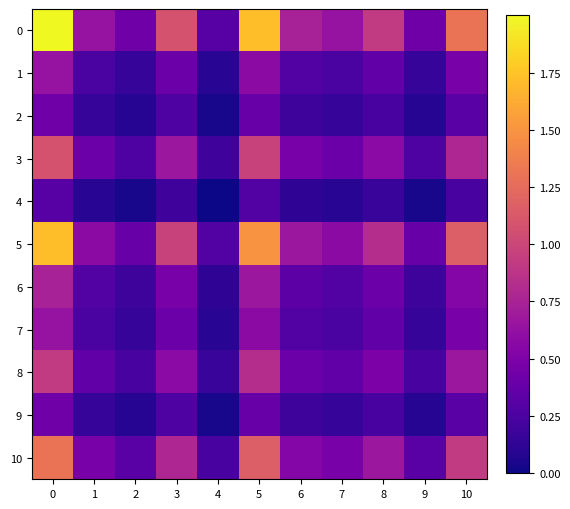

Reading left to right, what are all the values shown in this chart?

0: 0=2.0	1=0.6	2=0.4	3=1.1	4=0.3	5=1.7	6=0.7	7=0.6	8=0.9	9=0.4	10=1.3
1: 0=0.6	1=0.2	2=0.2	3=0.4	4=0.1	5=0.6	6=0.3	7=0.2	8=0.4	9=0.2	10=0.5
2: 0=0.4	1=0.2	2=0.1	3=0.3	4=0.0	5=0.4	6=0.2	7=0.2	8=0.2	9=0.1	10=0.3
3: 0=1.1	1=0.4	2=0.3	3=0.7	4=0.2	5=1.0	6=0.5	7=0.4	8=0.6	9=0.3	10=0.8
4: 0=0.3	1=0.1	2=0.0	3=0.2	4=0.0	5=0.3	6=0.1	7=0.1	8=0.2	9=0.0	10=0.2
5: 0=1.7	1=0.6	2=0.4	3=1.0	4=0.3	5=1.5	6=0.7	7=0.6	8=0.8	9=0.4	10=1.2
6: 0=0.7	1=0.3	2=0.2	3=0.5	4=0.1	5=0.7	6=0.3	7=0.3	8=0.4	9=0.2	10=0.5
7: 0=0.6	1=0.2	2=0.2	3=0.4	4=0.1	5=0.6	6=0.3	7=0.2	8=0.4	9=0.2	10=0.5
8: 0=0.9	1=0.4	2=0.2	3=0.6	4=0.2	5=0.8	6=0.4	7=0.4	8=0.5	9=0.2	10=0.7
9: 0=0.4	1=0.2	2=0.1	3=0.3	4=0.0	5=0.4	6=0.2	7=0.2	8=0.2	9=0.1	10=0.3
10: 0=1.3	1=0.5	2=0.3	3=0.8	4=0.2	5=1.2	6=0.5	7=0.5	8=0.7	9=0.3	10=0.9